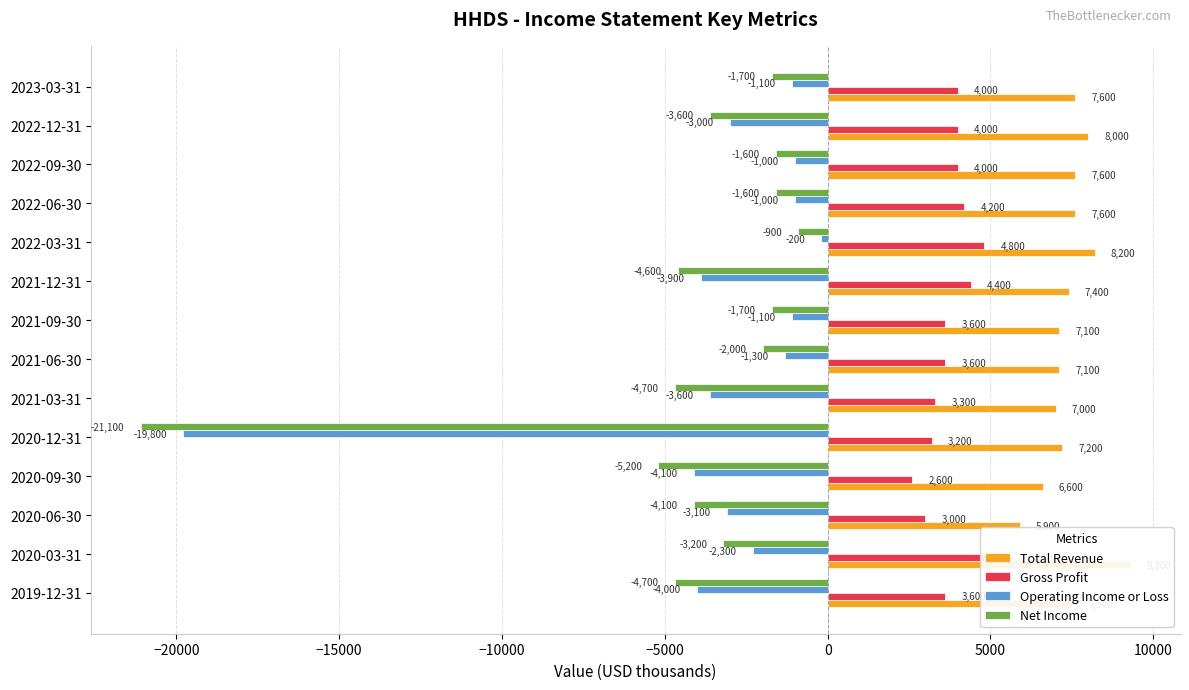

What is the difference between the maximum and minimum values in the Net Income series?

20200